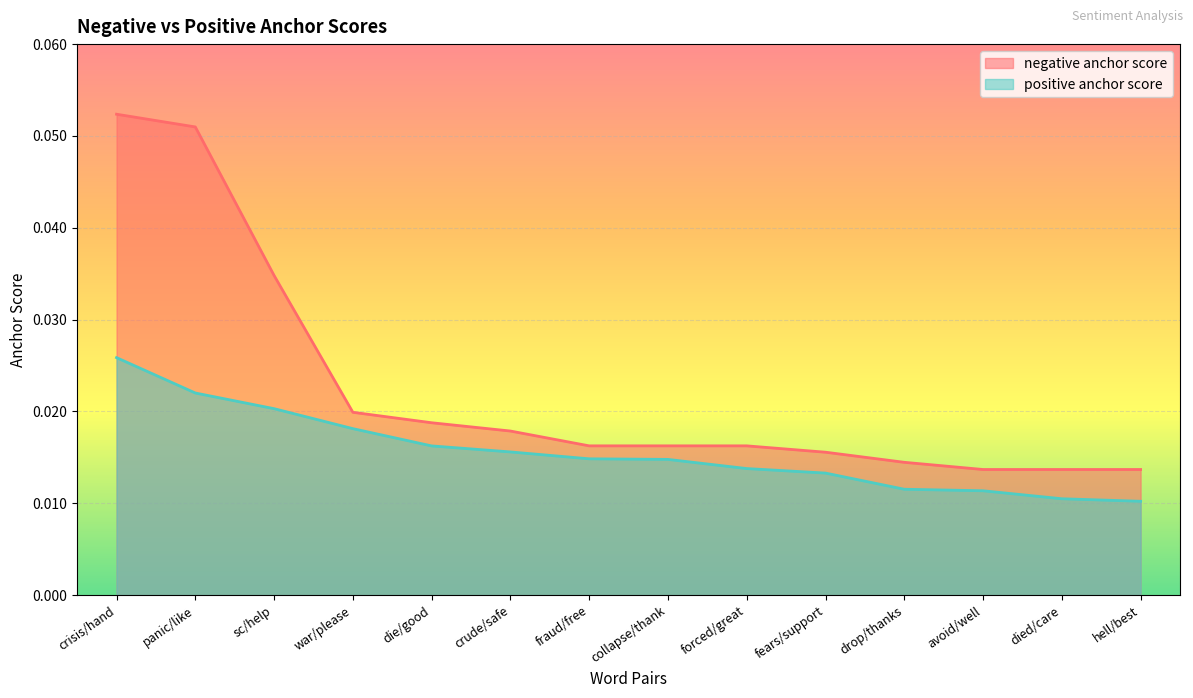

Rank the series by their average value, from highest to lowest.

negative anchor score, positive anchor score